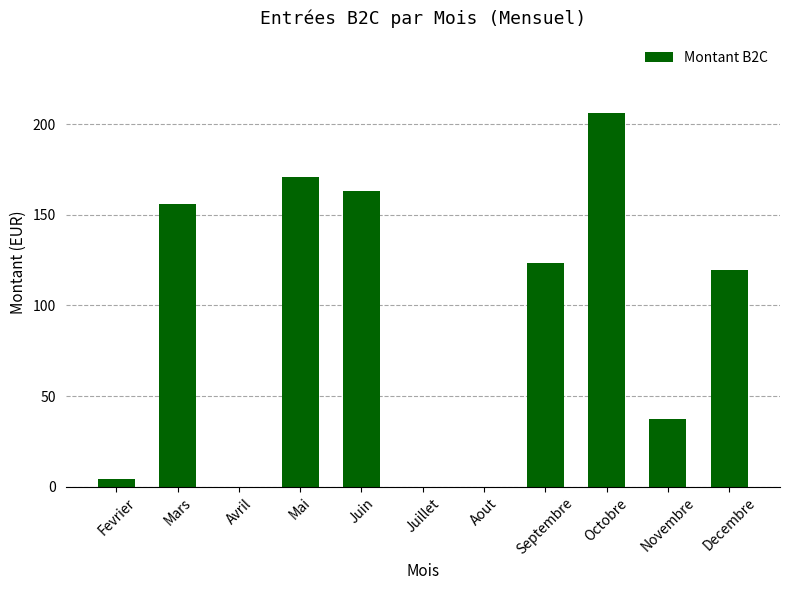

What is the sum of the values at Mai and Juillet?

170.7